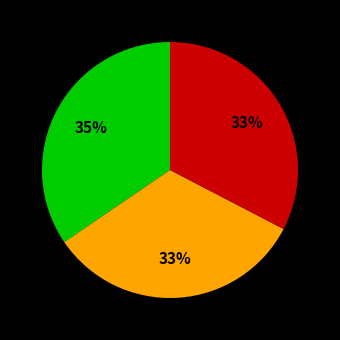

To the nearest percent, what is the difference between the largest and smallest slice percentages?

2%